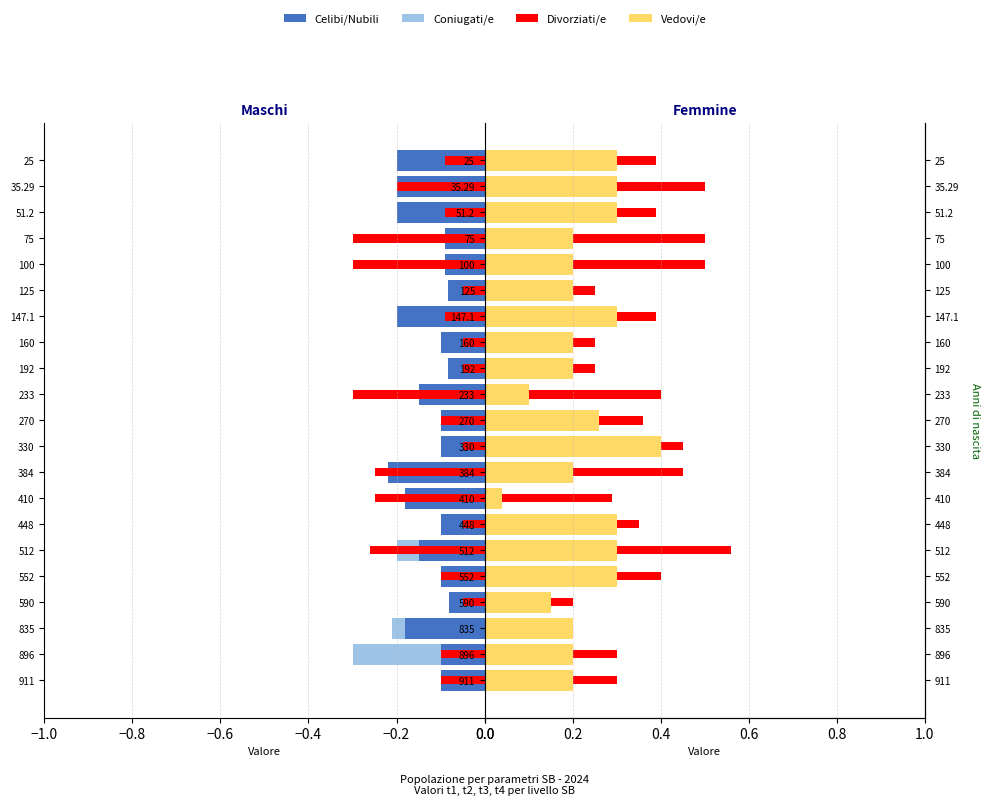

Is the value of Vedovi/e at −0.2 greater than the value of Coniugati/e at 20?

Yes